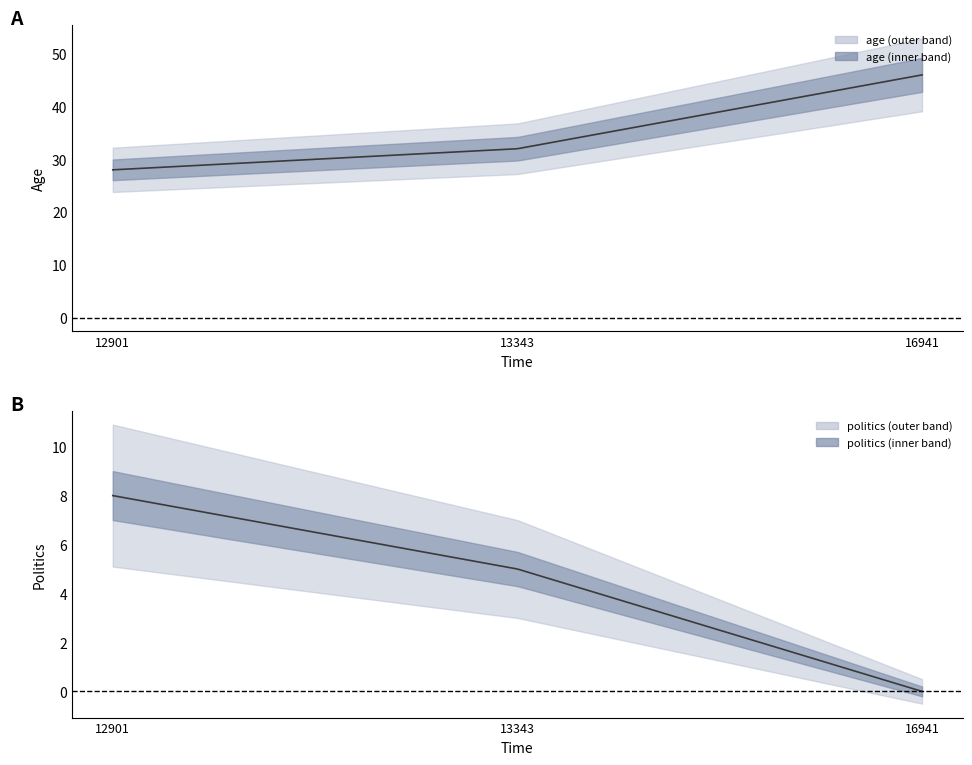

How many series are shown in this chart?

2